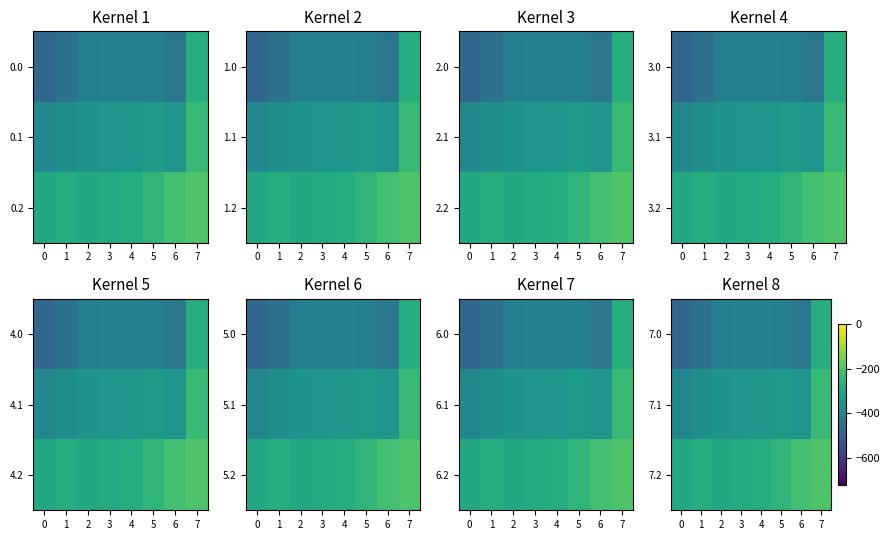

What is the smallest value displayed?

-482.0